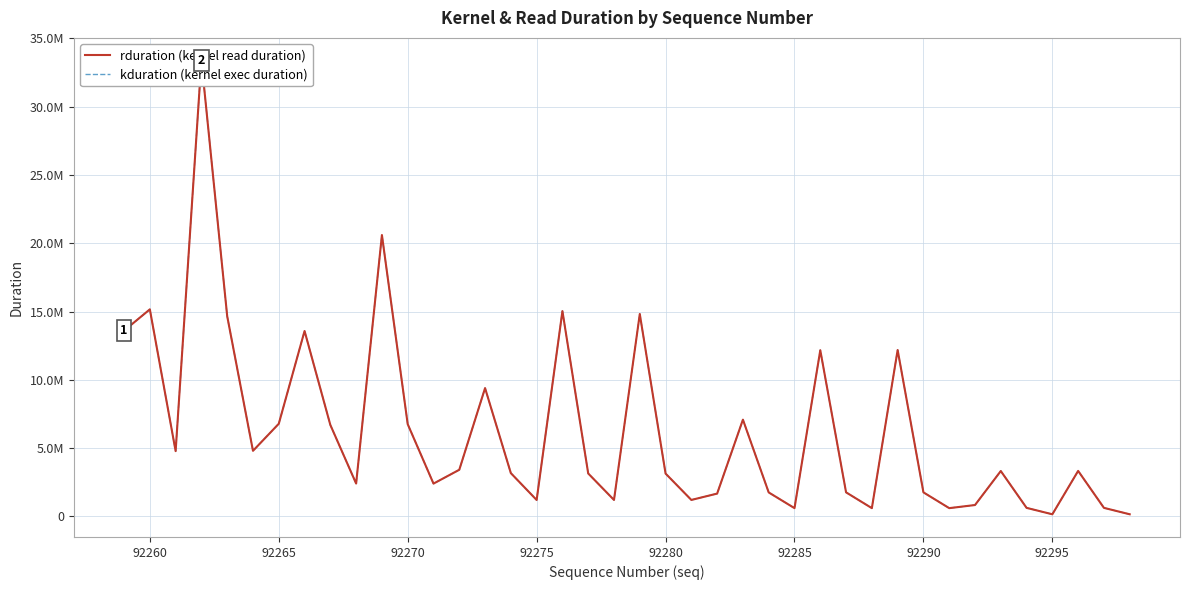

What is the value of the kduration (kernel exec duration) point at the 13th from the left?

2398999